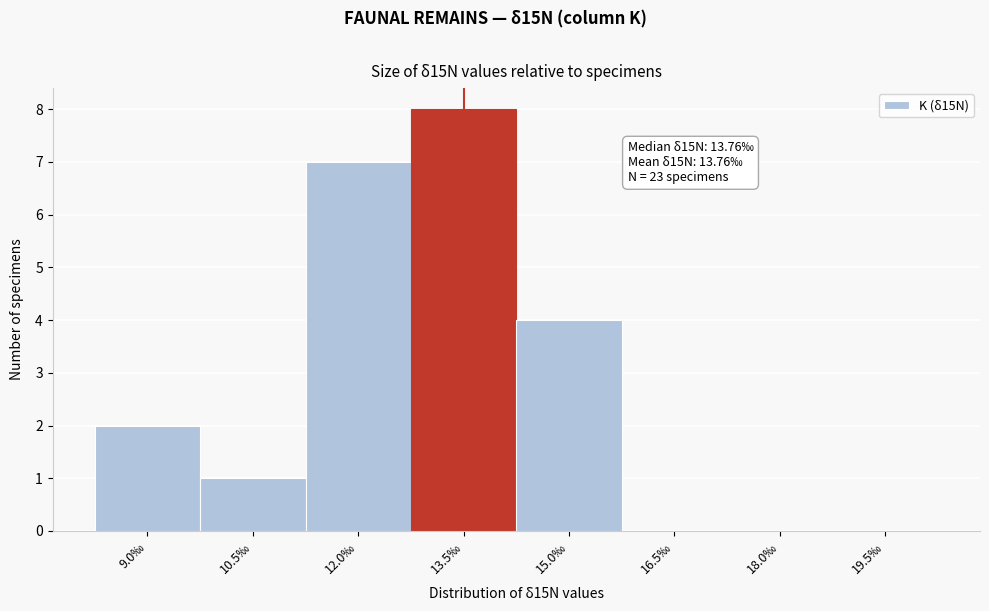

Reading right to left, extract all data points from this chart.

19.5‰=0	18.0‰=0	16.5‰=0	15.0‰=4	13.5‰=8	12.0‰=7	10.5‰=1	9.0‰=2